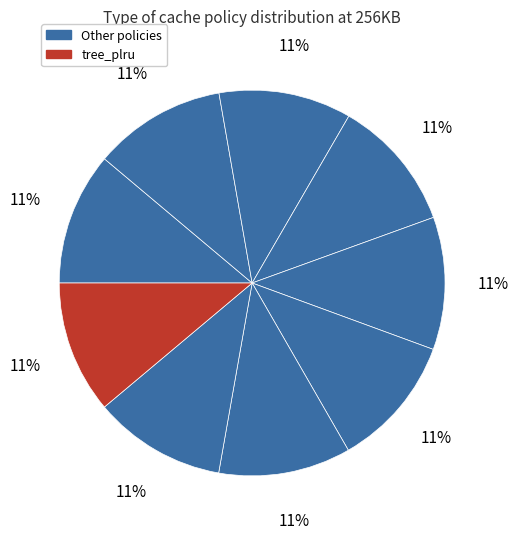

How many segments does this pie chart have?

9